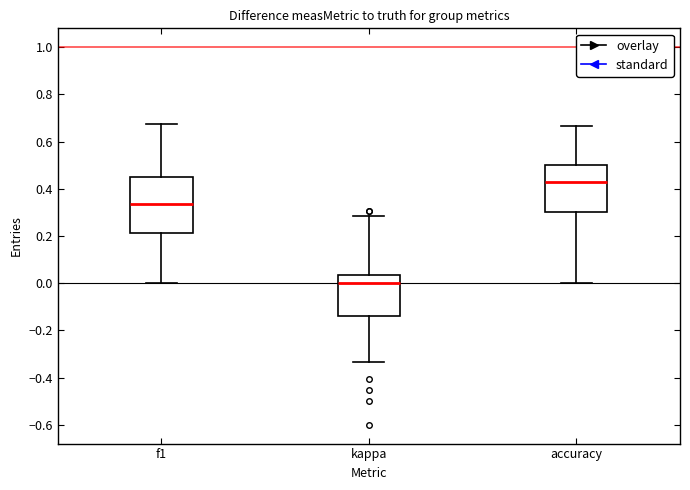

Where does the lower whisker of the box for kappa end on the y-axis? The values are not printed on the chart, so give them approximately, as read against the axis.

-0.34